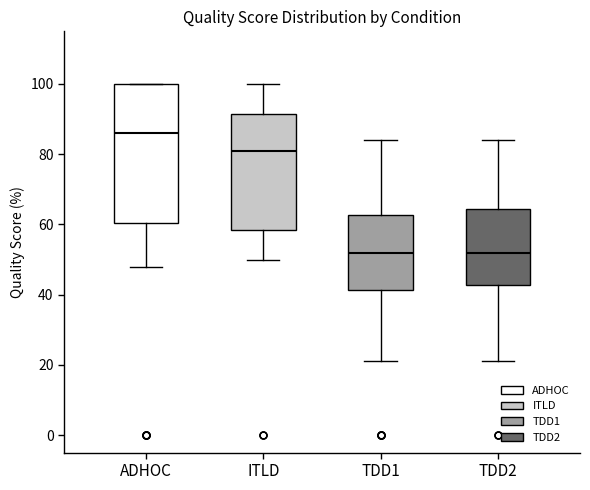

Reading left to right, read every box against the y-axis: the position of its median line, the range the box covers, and the ends of its whiskers. The values are not printed on the chart, so give them approximately, as read against the axis.

ADHOC: median 86, box 60 to 100, whiskers 48 to 100
ITLD: median 80, box 58 to 92, whiskers 50 to 100
TDD1: median 52, box 42 to 62, whiskers 22 to 84
TDD2: median 52, box 42 to 64, whiskers 22 to 84